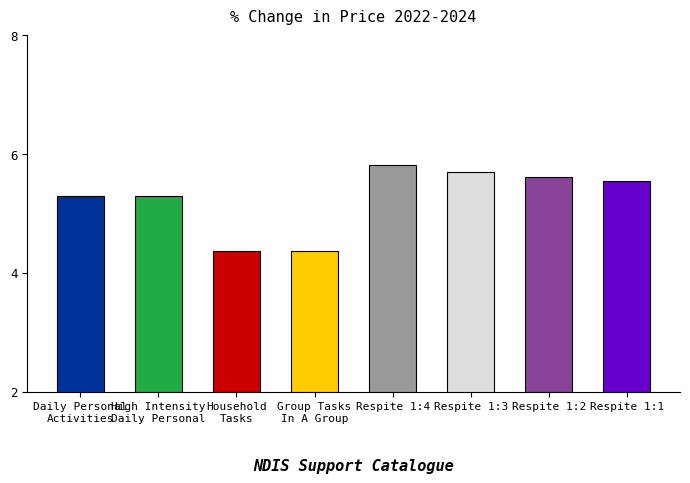

What is the label of the 6th bar from the left?

Respite 1:3